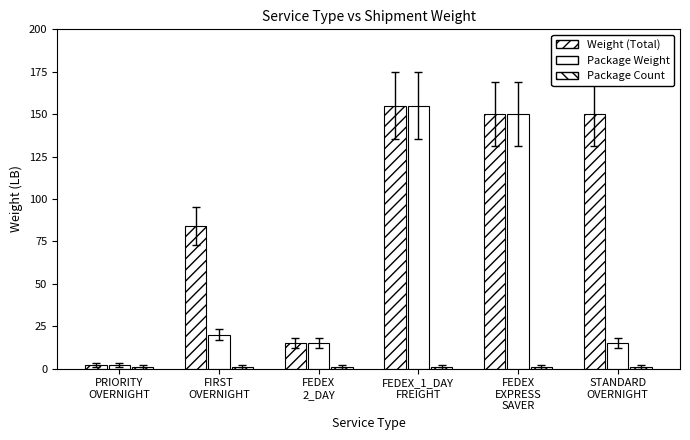

What is the label of the 6th bar from the right?

PRIORITY
OVERNIGHT